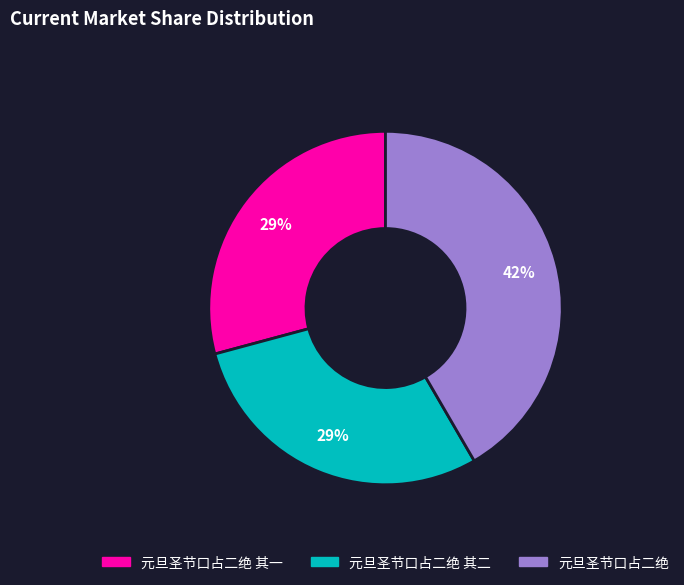

Does 元旦圣节口占二绝 其二 represent more than half of the total?

No